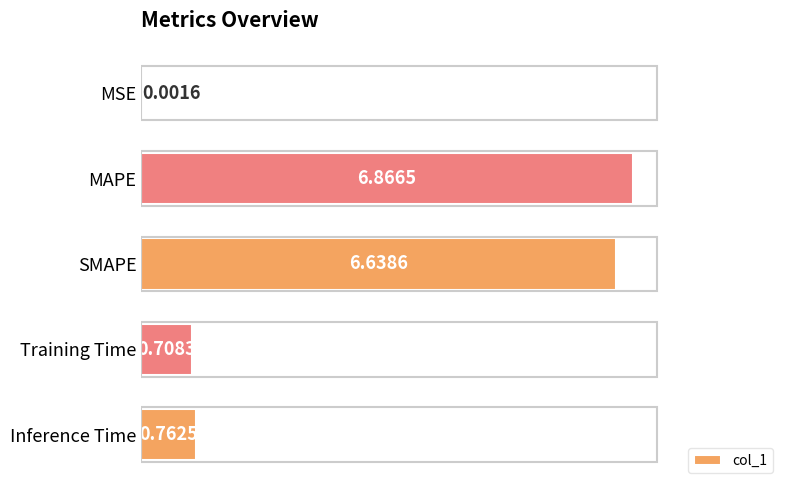

Where is the data nearest to the value 3?

Inference Time